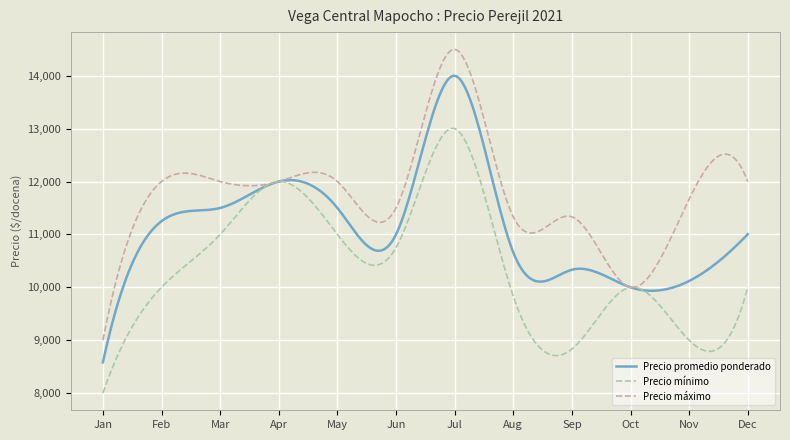

Rank the series by their average value, from highest to lowest.

Precio máximo, Precio promedio ponderado, Precio mínimo